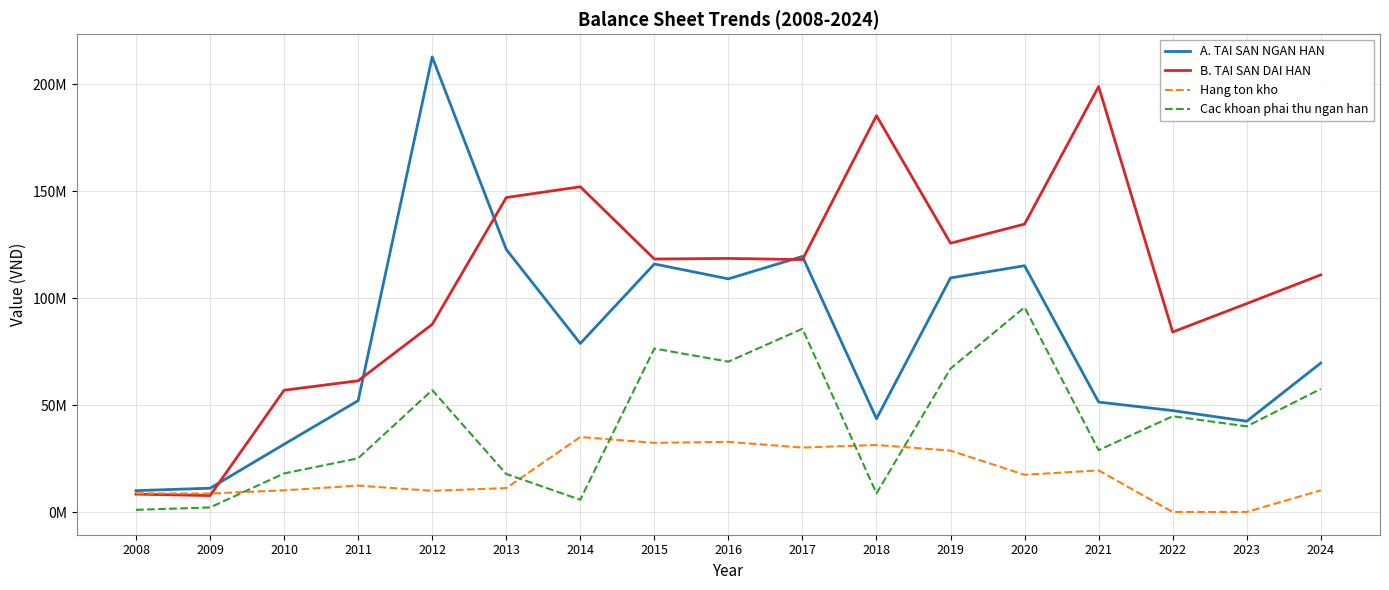

Reading left to right, extract all data points from this chart.

A. TAI SAN NGAN HAN: 10076957	11204973	31750006	52149486	212788482	122823844	78848271	116003499	109055191	119528945	43698260	109504251	115187471	51471103	47486126	42525276	69709006
B. TAI SAN DAI HAN: 8453837	7765066	57013606	61422883	87780011	147045490	152100264	118317925	118614278	118038701	185301448	125722555	134645211	198929387	84212523	97492317	110914384
Hang ton kho: 8811321	8729042	10222444	12432442	9993453	11268285	35150943	32410256	32866256	30204670	31416886	28776136	17491808	19536765	107900	107900	10209500
Cac khoan phai thu ngan han: 1106664	2217326	18114024	25204127	57057967	17862086	5817212	76492439	70361666	85731486	8796556	67124165	95752097	28992675	44848913	40122452	57622132